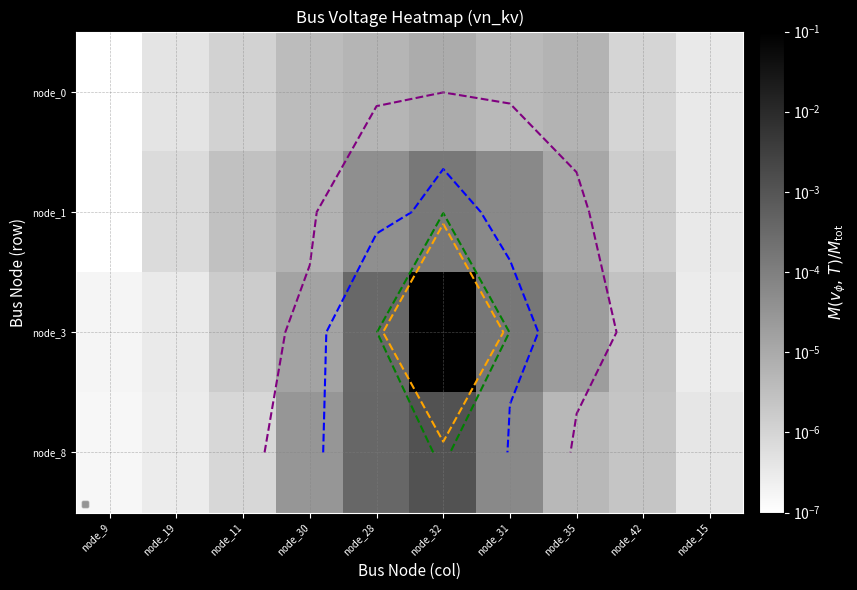

How many distinct data groups are displayed?

4